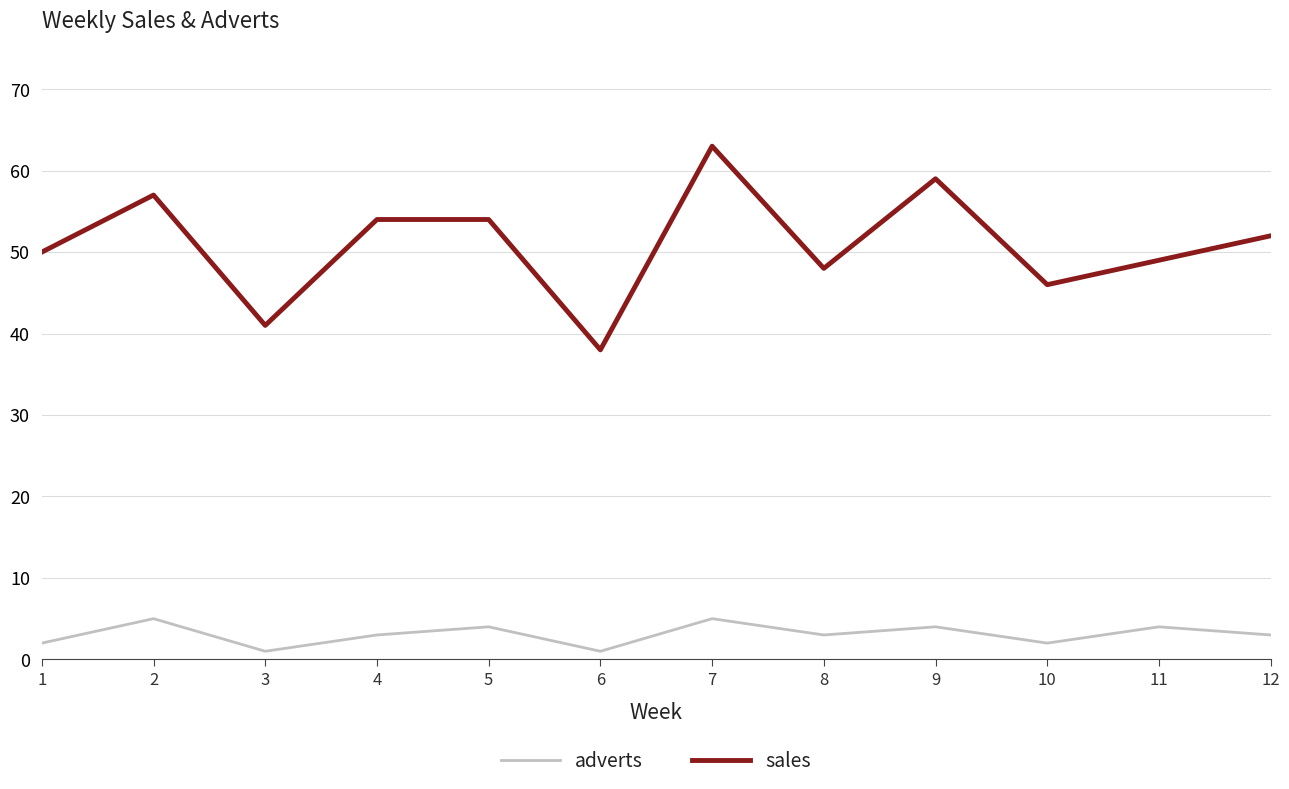

Rank the series at 6 from highest to lowest value.

sales, adverts